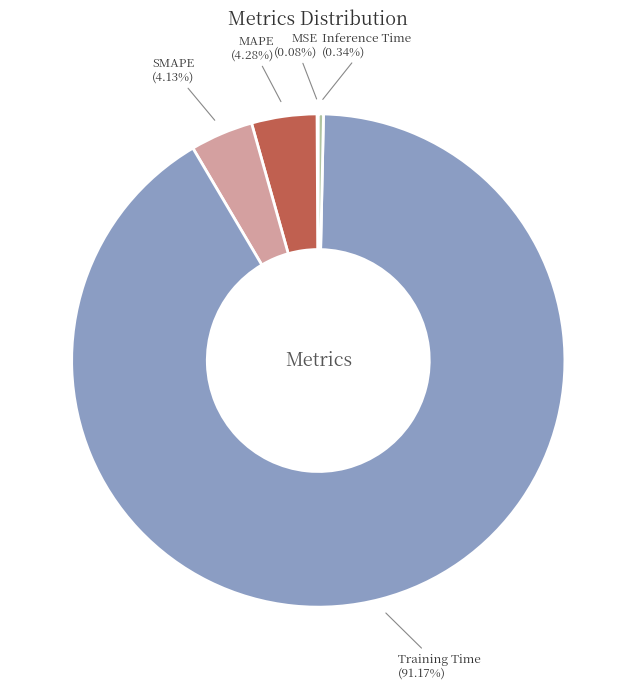

Count the number of slices in the pie.

5